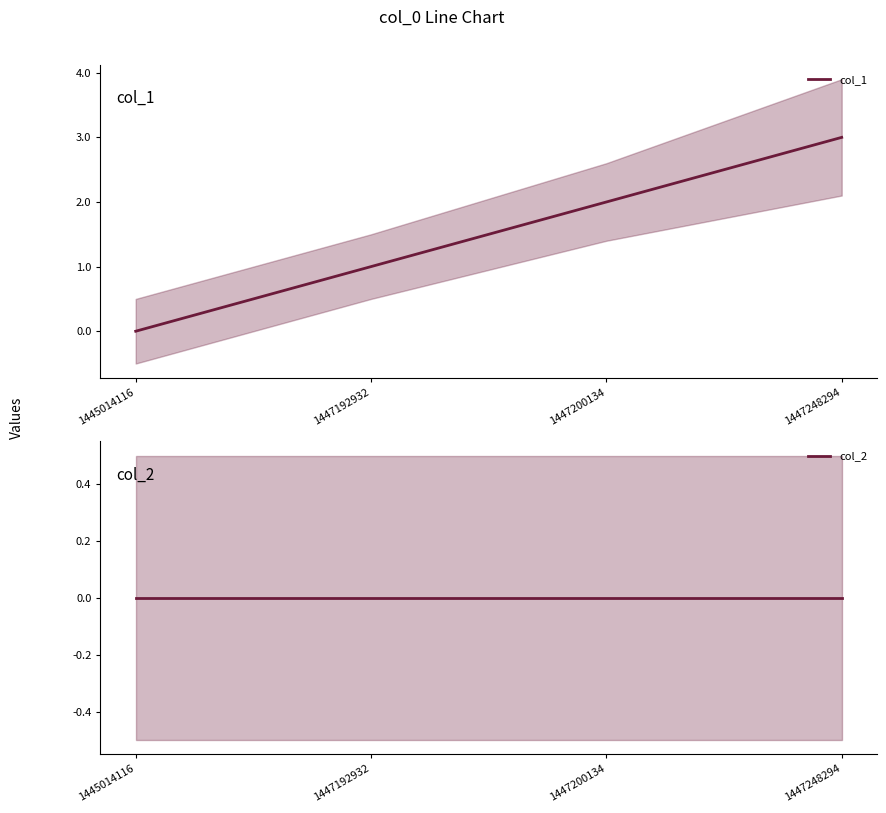

How many positive values does the col_1 series have?

3